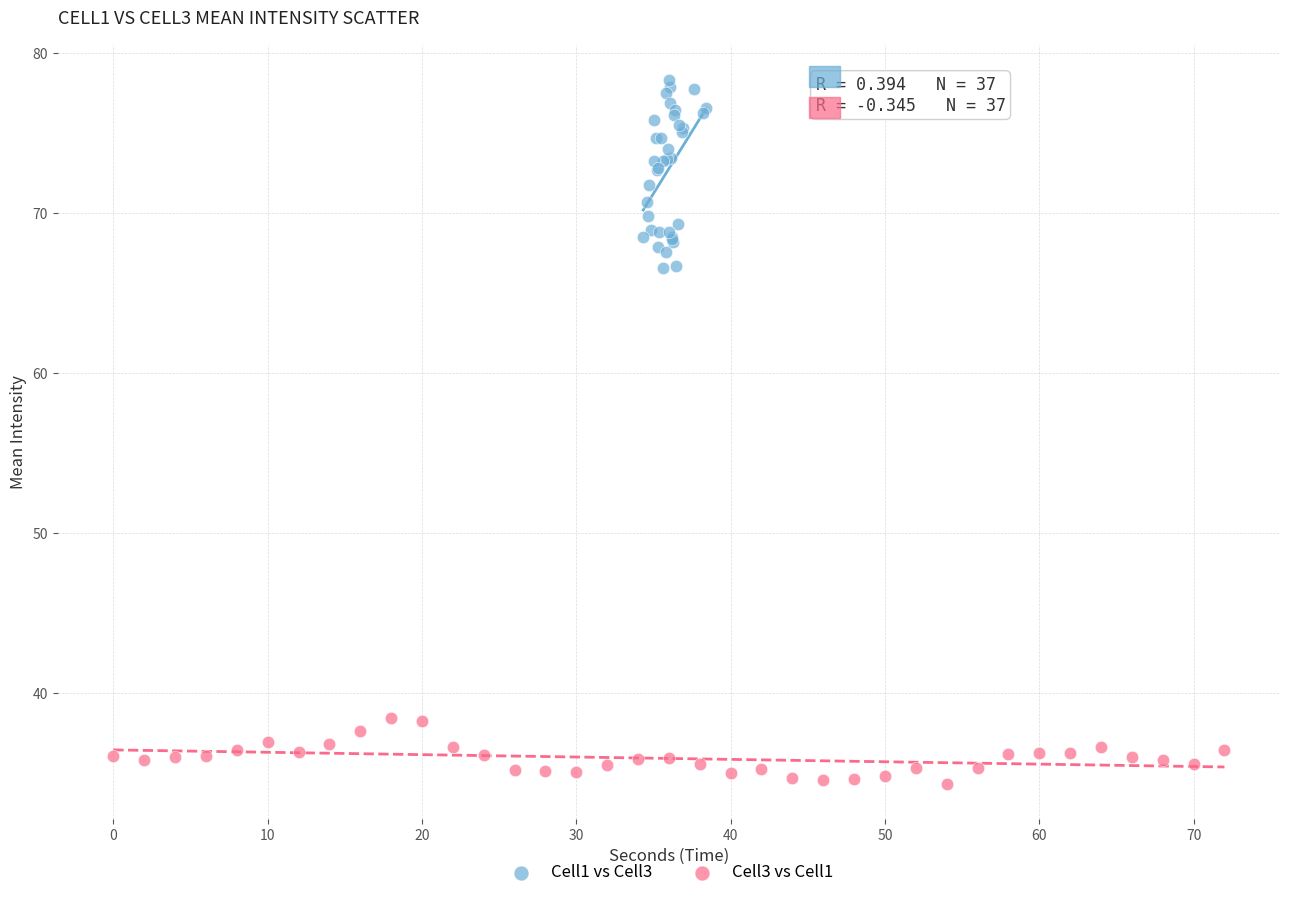

Which series has the largest Y range (max minus min)?

Cell1 vs Cell3